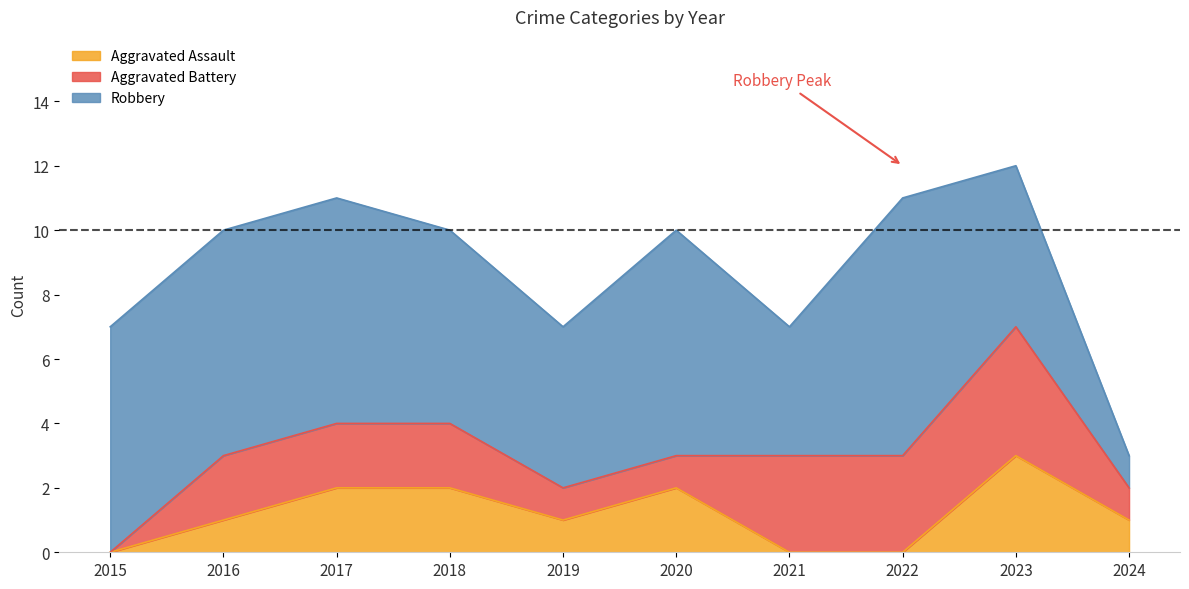

What is the value of the Aggravated Assault point at the 4th from the left?

2